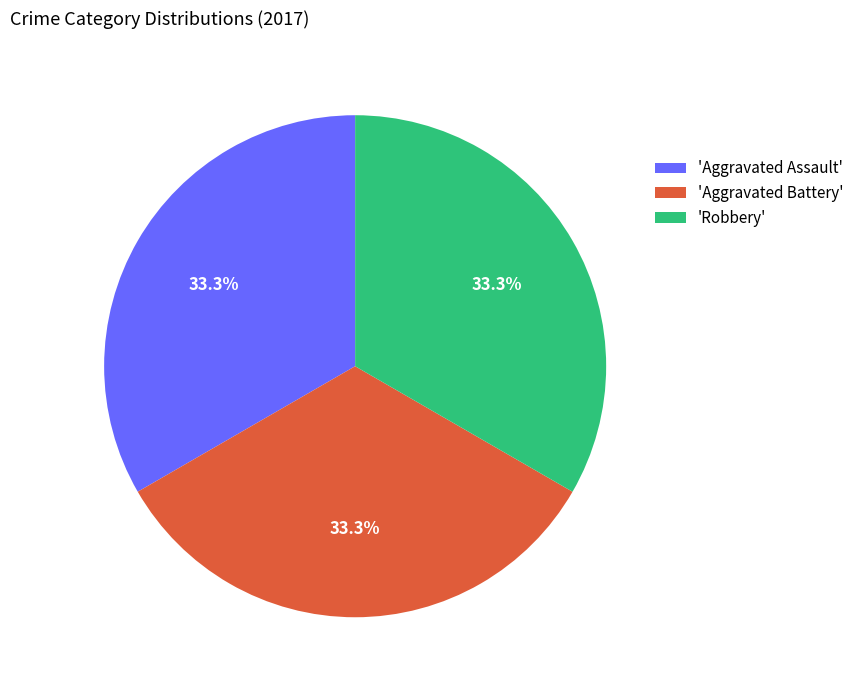

Is there any slice that represents more than half of the pie?

No